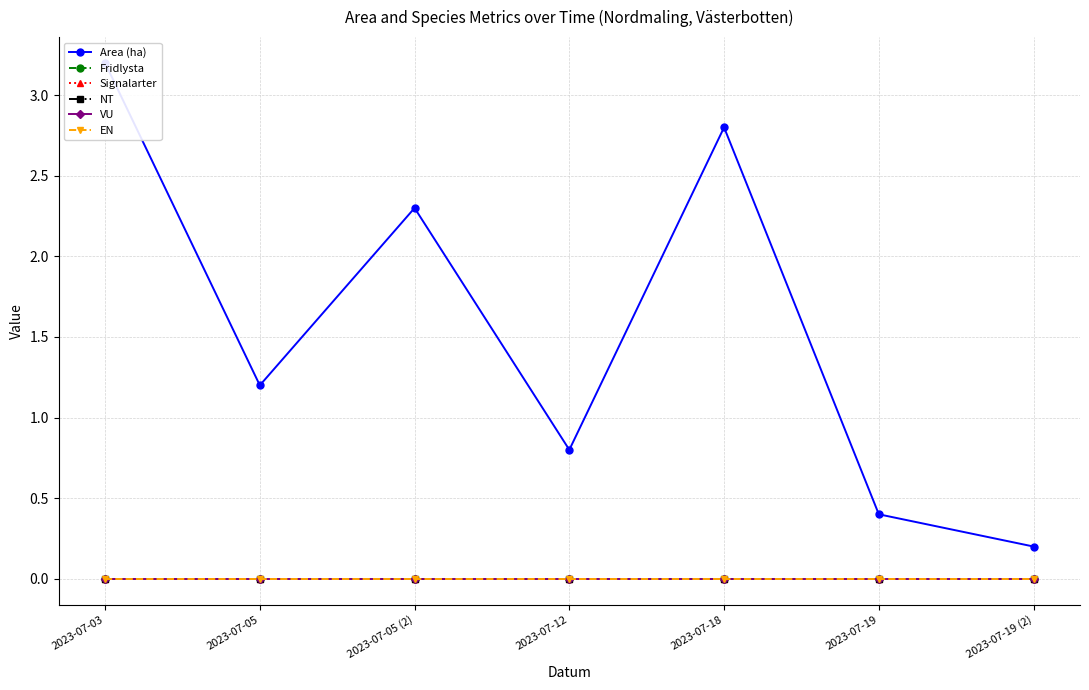

What is the label of the 4th point from the left?

2023-07-12